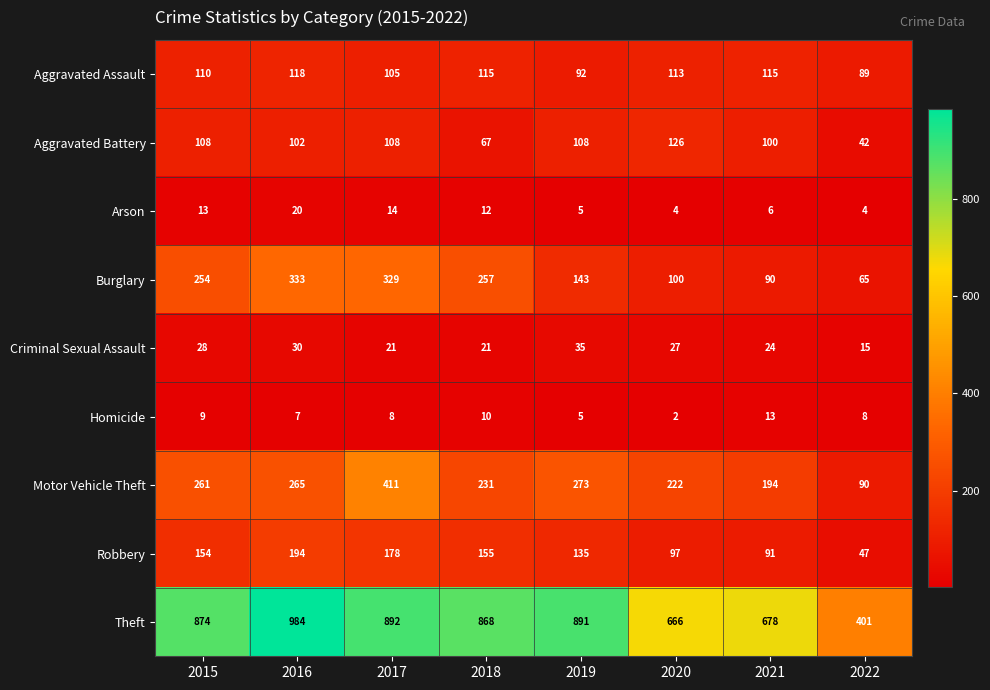

List the series in order of their peak value, lowest first.

Homicide, Arson, Criminal Sexual Assault, Aggravated Assault, Aggravated Battery, Robbery, Burglary, Motor Vehicle Theft, Theft